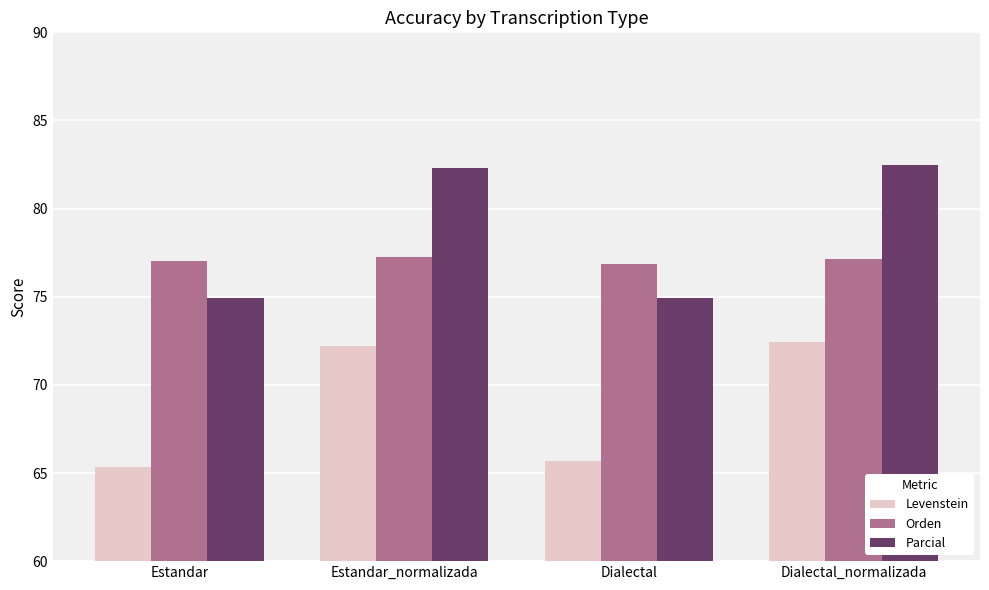

Are the bars horizontal?

No